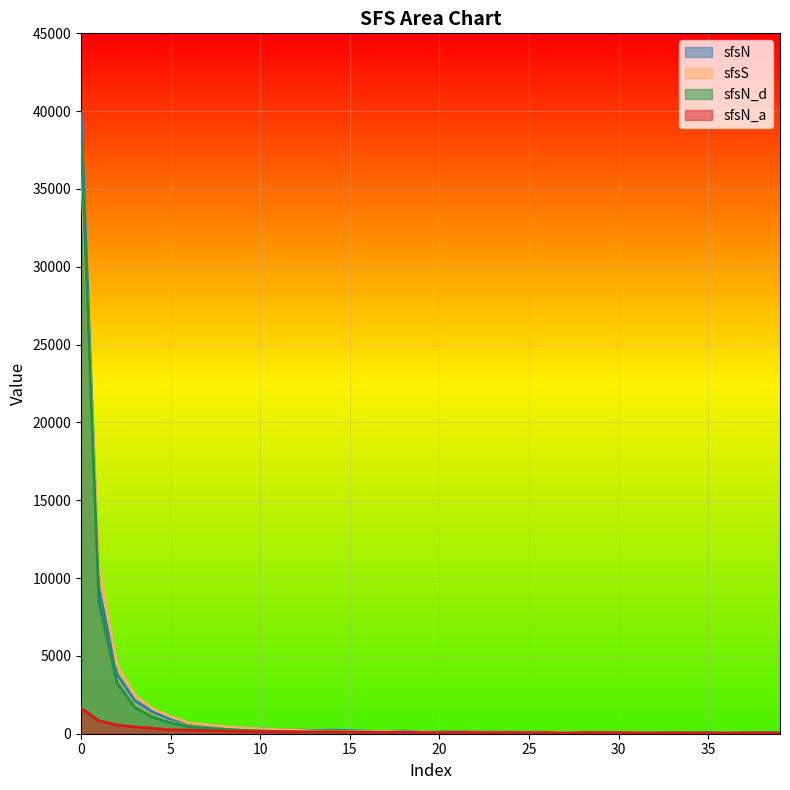

What is the approximate value of sfsS at 32, to the nearest 50?

50